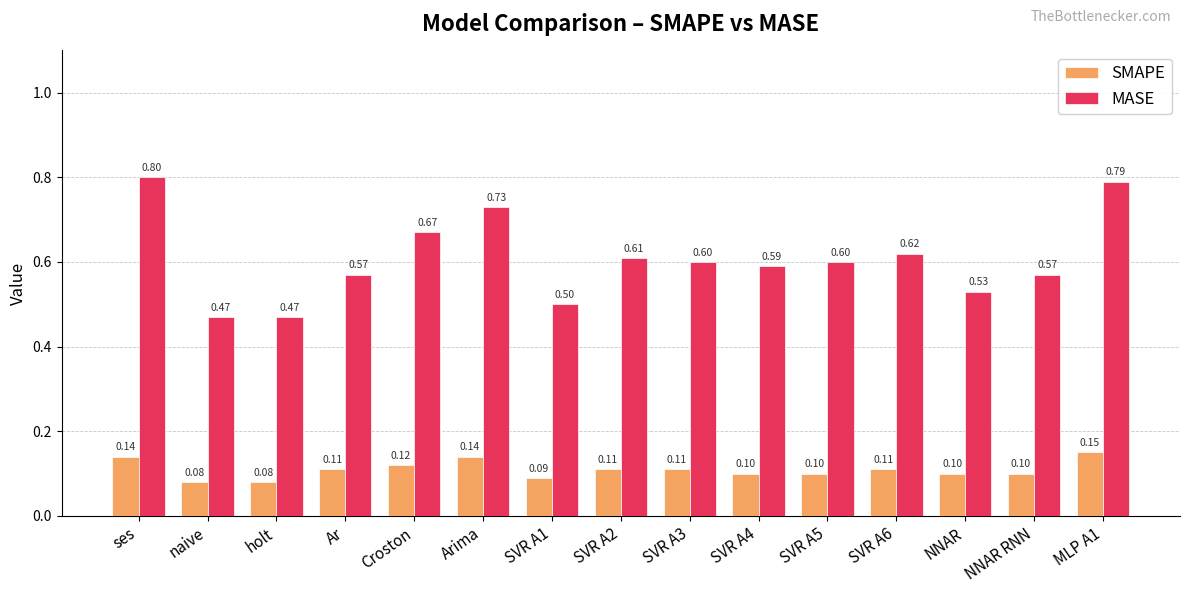

What is the difference between the maximum and minimum values in the SMAPE series?

0.1